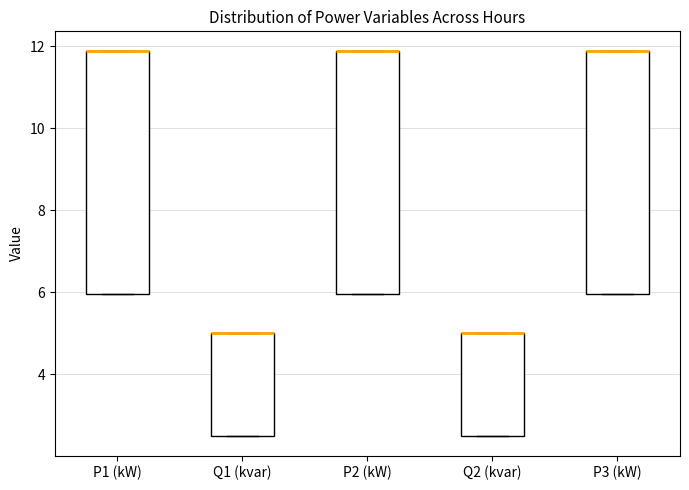

Where is the upper edge of the box for Q2 (kvar) on the y-axis? The values are not printed on the chart, so give them approximately, as read against the axis.

5.0